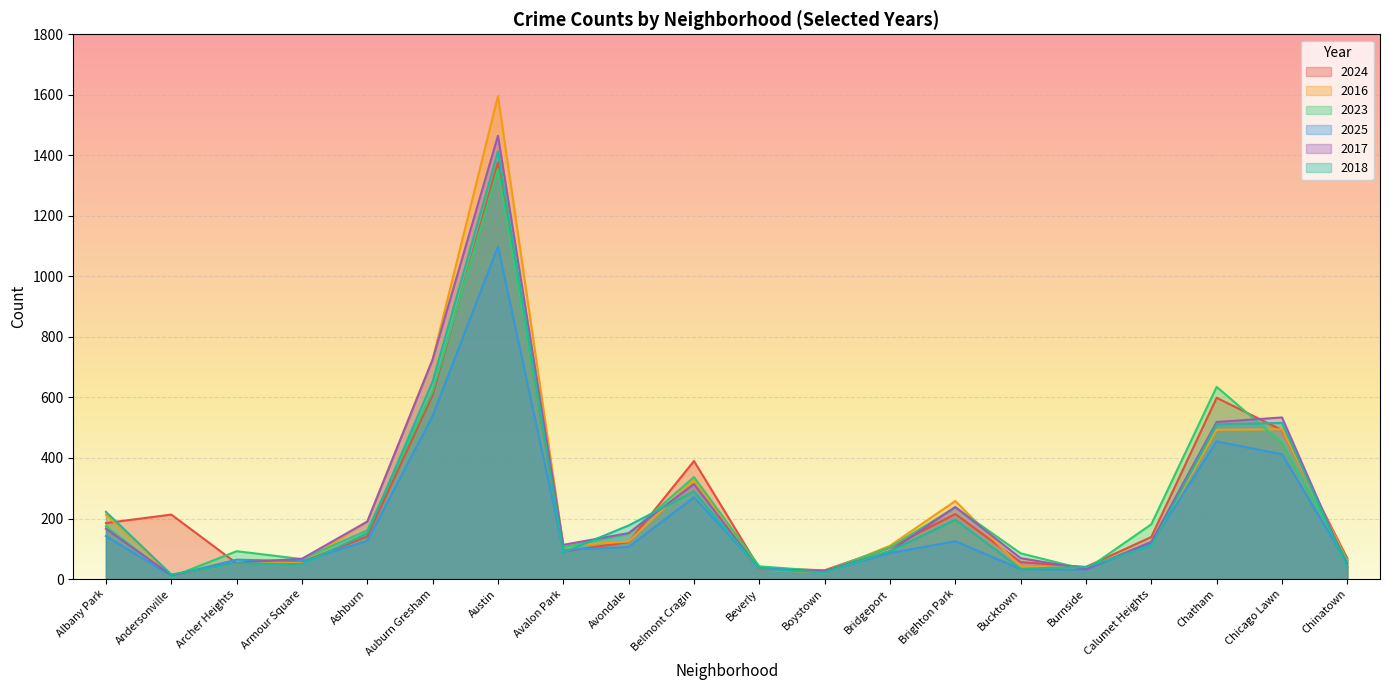

After their last crossing, which series has the higher values: 2023 or 2018?

2023